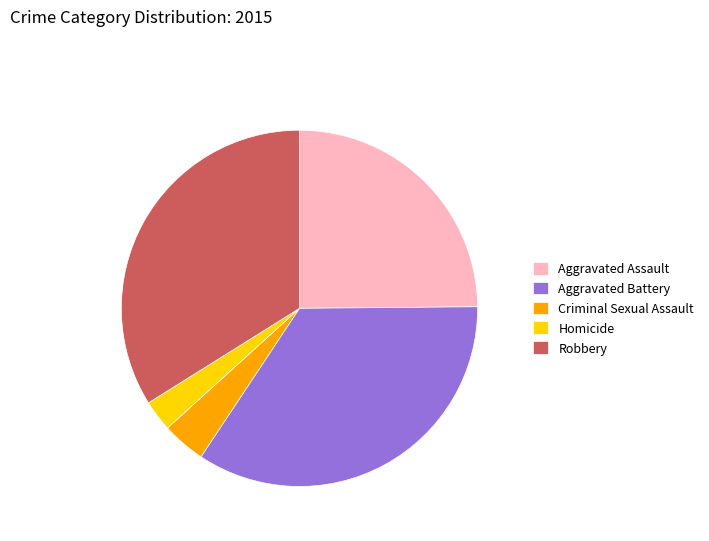

Which slice is the smallest?

Homicide